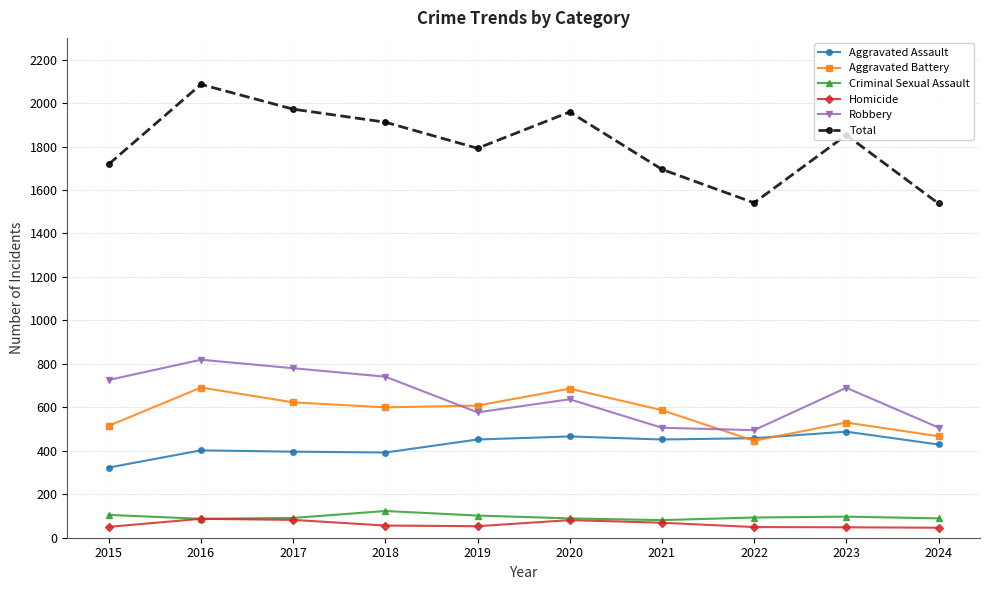

Where is Aggravated Battery nearest to the value 568?

2021